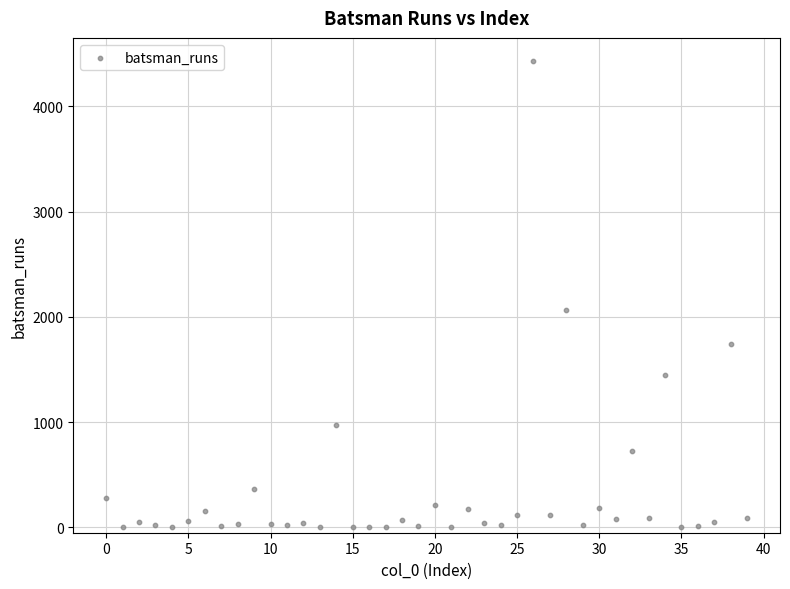

What is the range of Y values (max minus min)?

4426